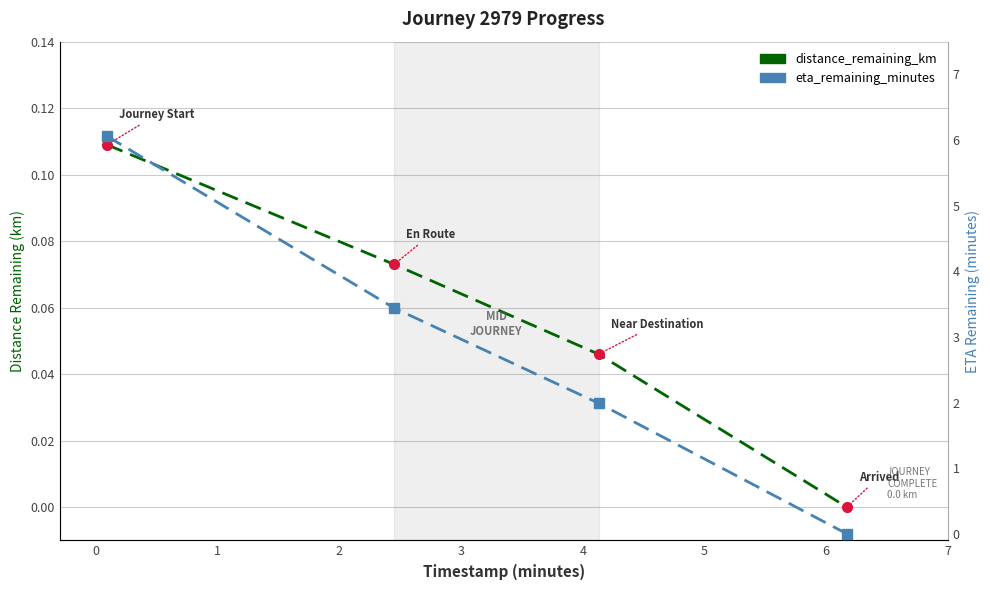

Which series has the widest spread of values?

eta_remaining_minutes